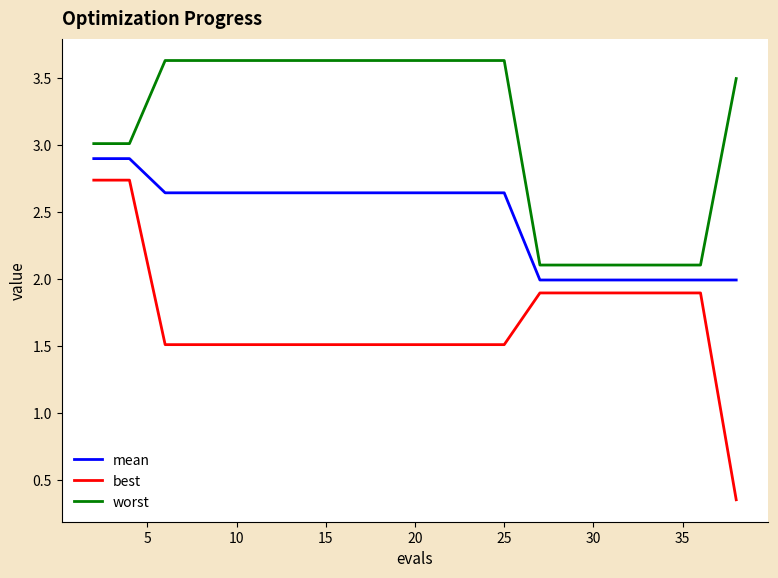

Which series has the widest spread of values?

best